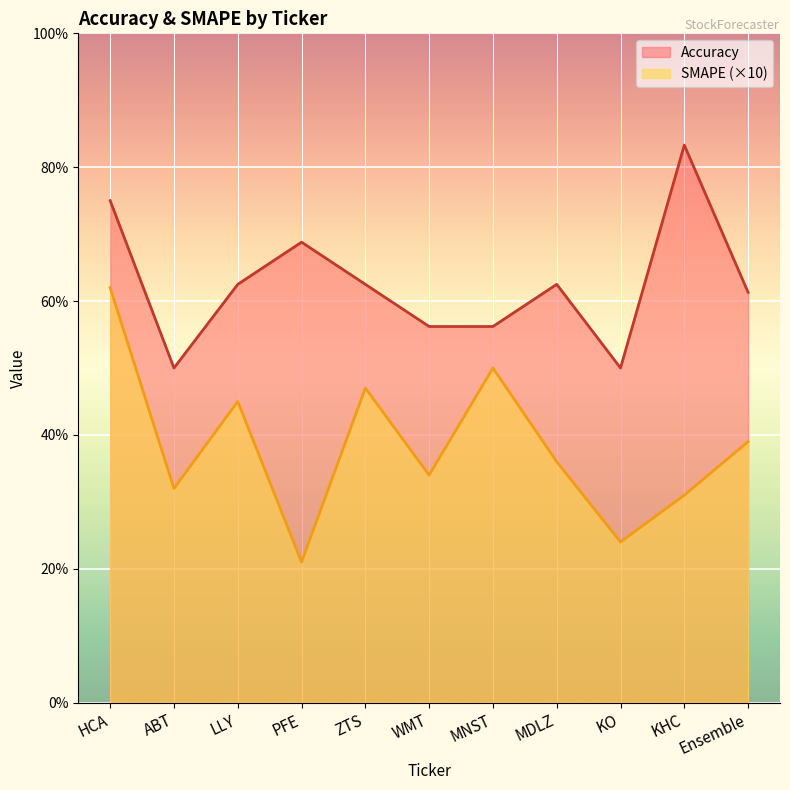

What is the value of the Accuracy point at the 6th from the left?

0.6